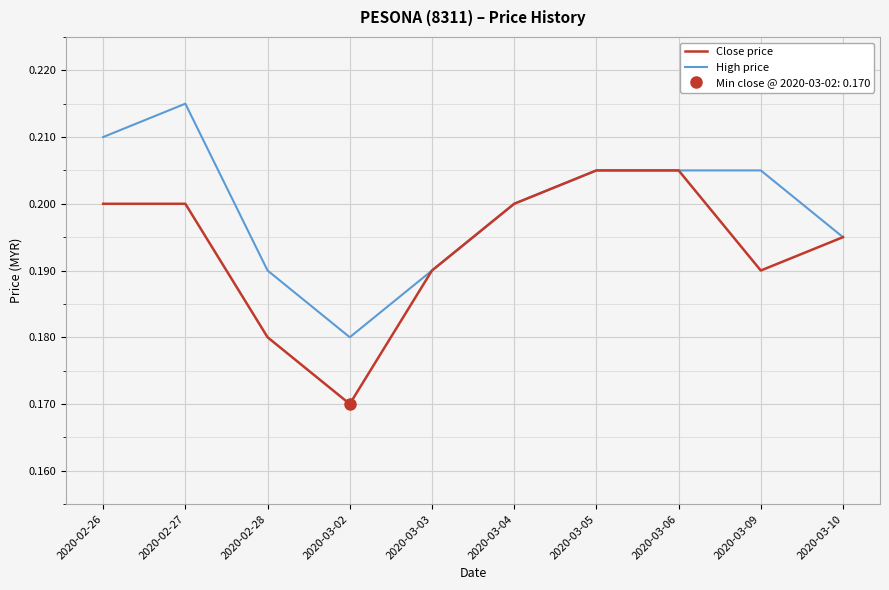

The value of Close price at 2020-03-06 is 0.3. True or false?

False